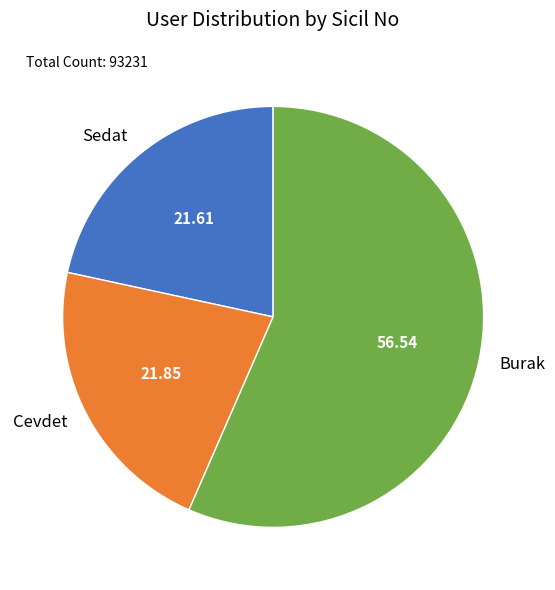

Which has a higher value, Sedat or Burak?

Burak